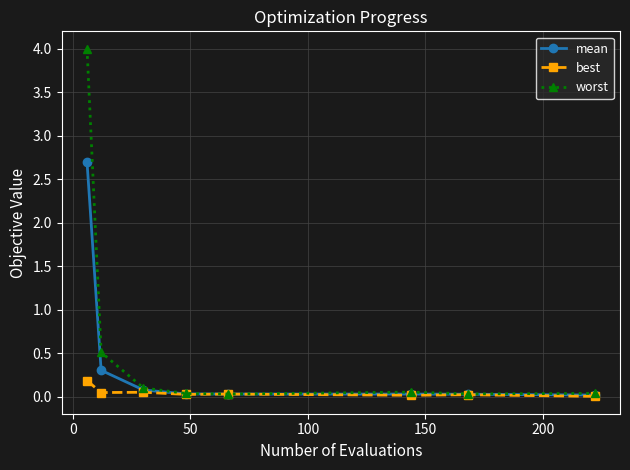

Which series has the largest total across all categories?

worst